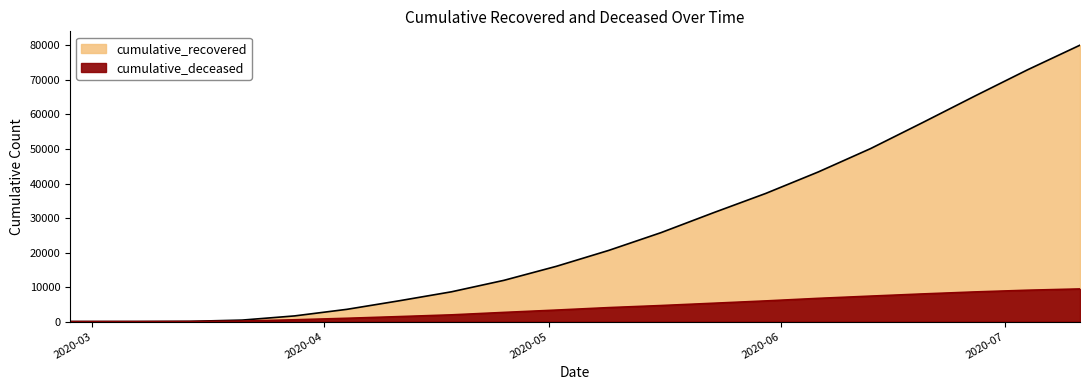

Is the value of cumulative_recovered at 2020-04-18 greater than the value of cumulative_deceased at 2020-05-09?

Yes